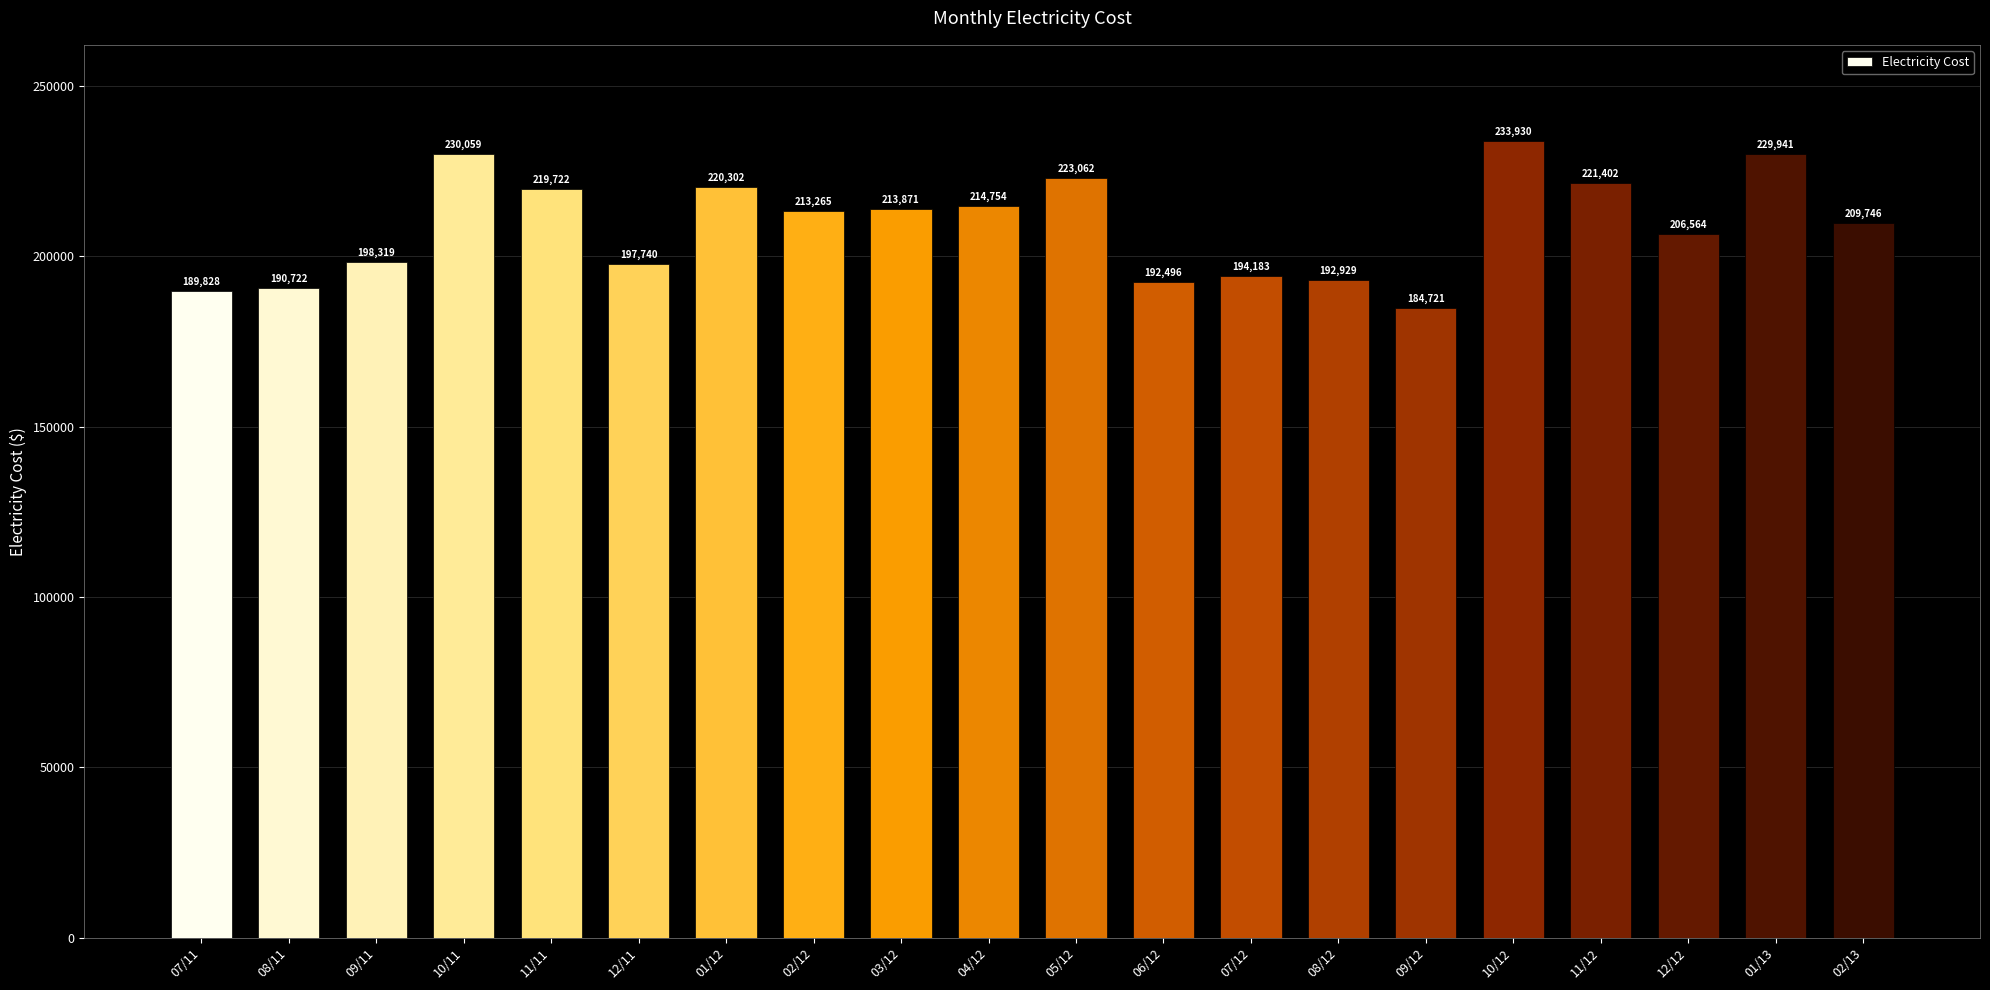

What is the value of the 12th bar from the left?

192496